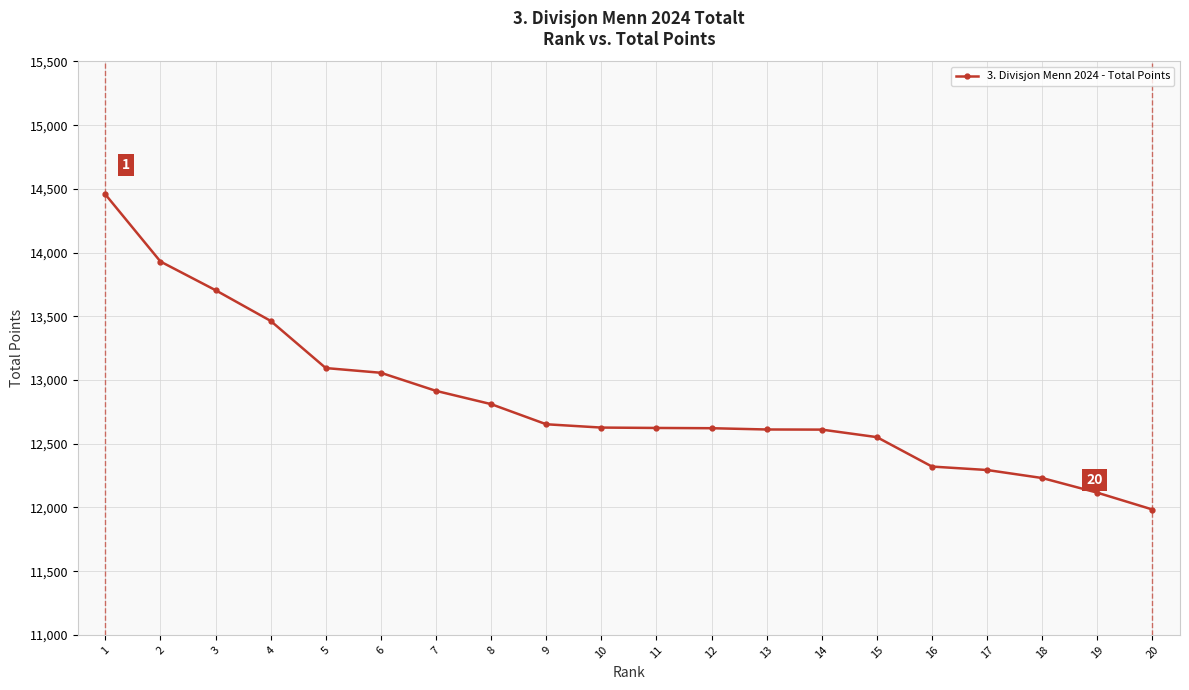

Between 6 and 5, which is larger?

5